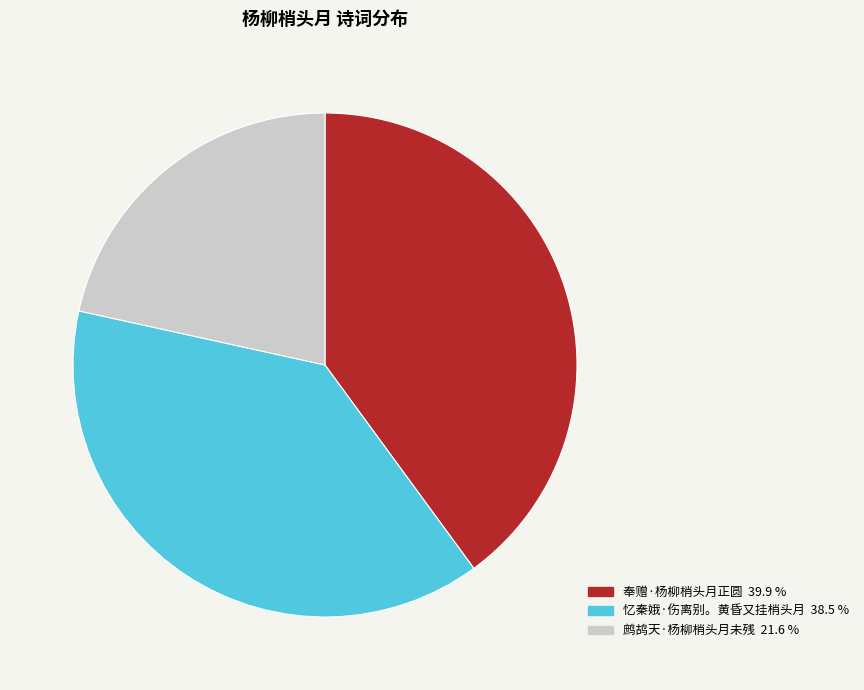

Approximately how many times larger is the value at 鹧鸪天·杨柳梢头月未残 compared to 奉赠·杨柳梢头月正圆?

0.5